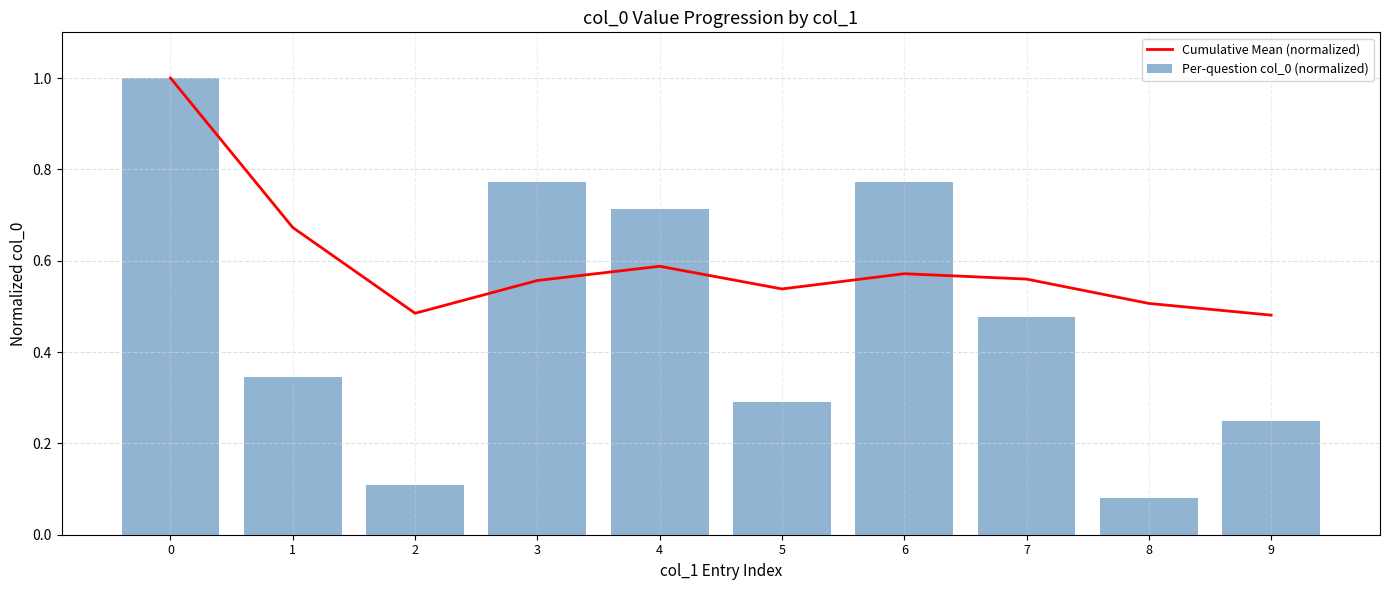

Is it true that Per-question col_0 (normalized) equals 0.9 at 4?

False